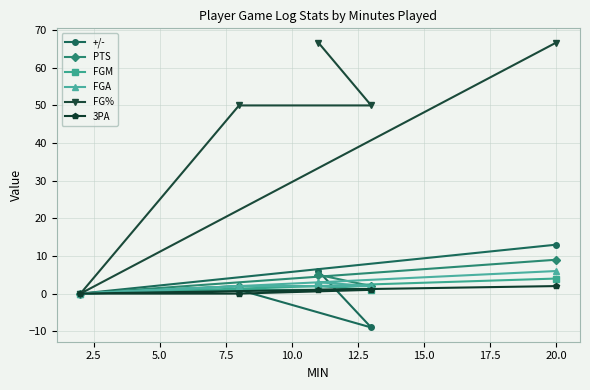

Which series has the largest range (max minus min)?

FG%